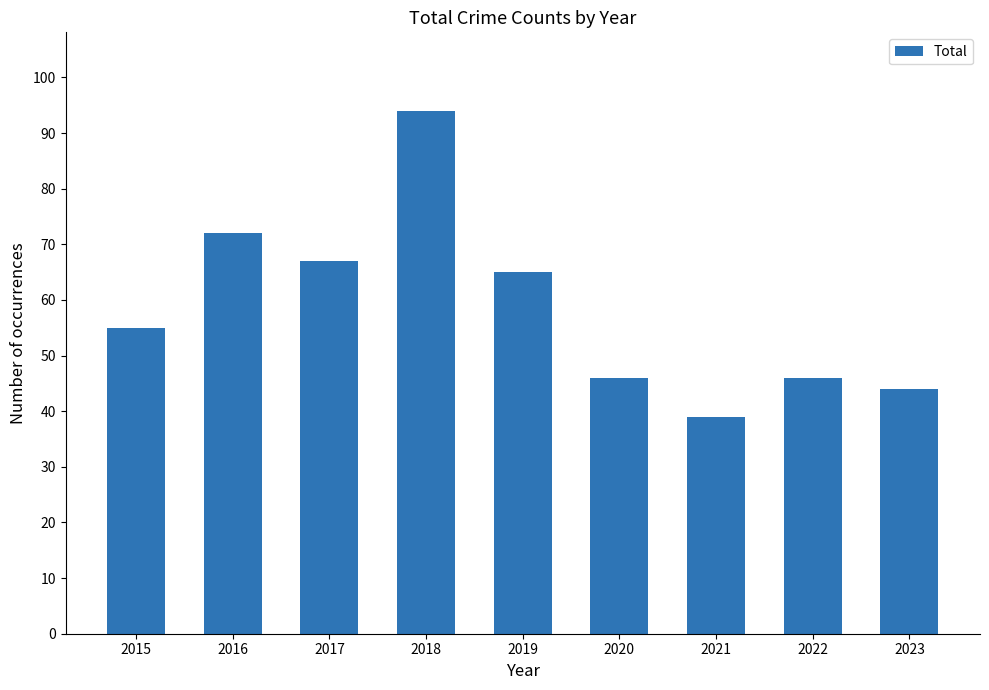

Count the number of categories in the chart.

9